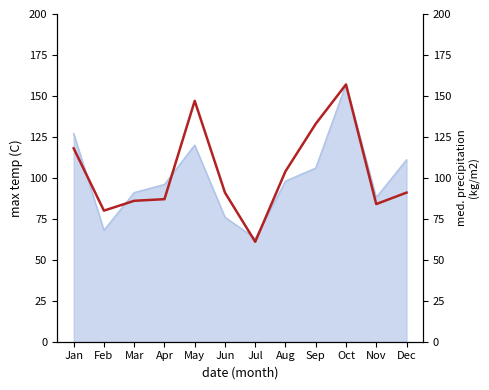

True or false: the data has more than 2 interior local peaks.

False